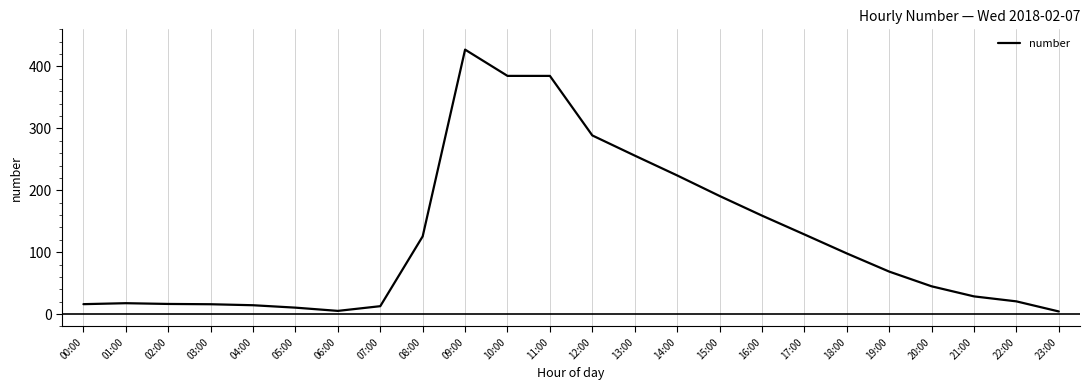

What value does the data have at 05:00?

10.4